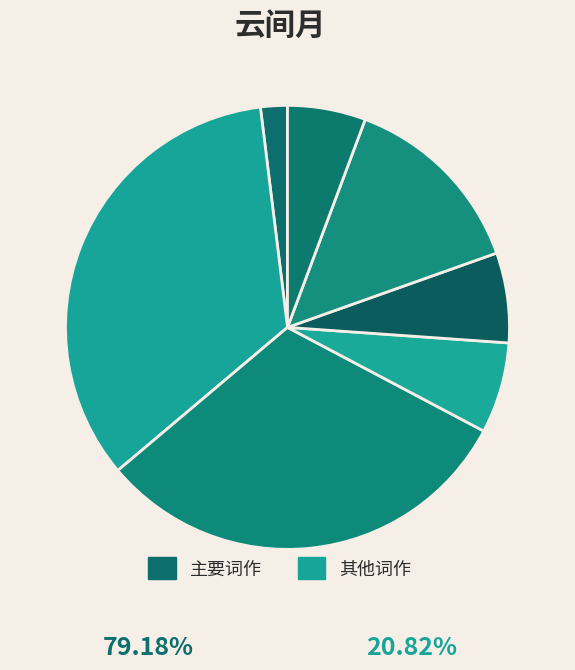

Rank the categories by value from highest to lowest.

新辟东轩夜间月色满床可爱简耘老弟, 云间月, 山间月夕, 醉花间·月落霜繁深院闭, 居拟苏武·皎皎云间月, 云间月·明明云间月, 云间月·明明云间月, 问梅阁·窗间月色微